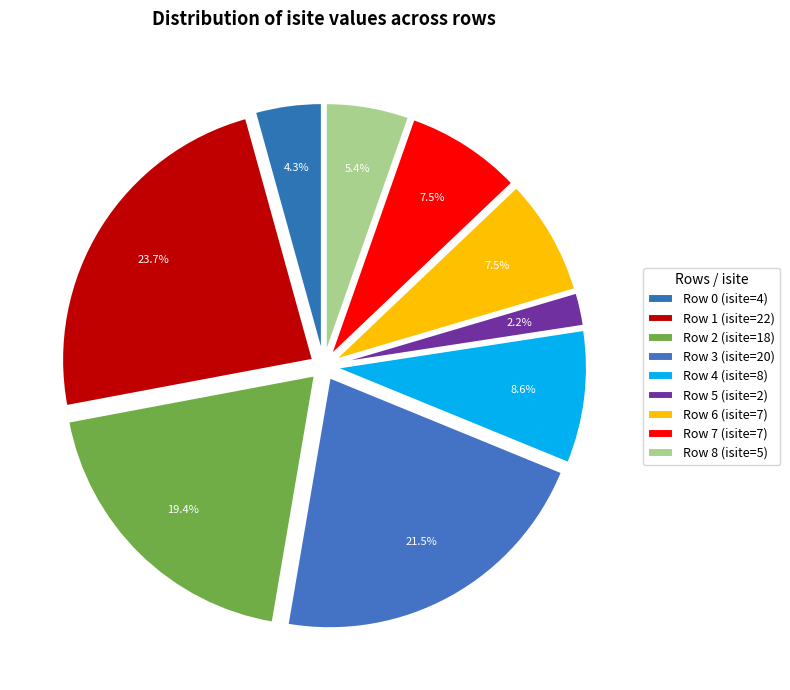

What percentage is NOT represented by Row 7?

92.5%